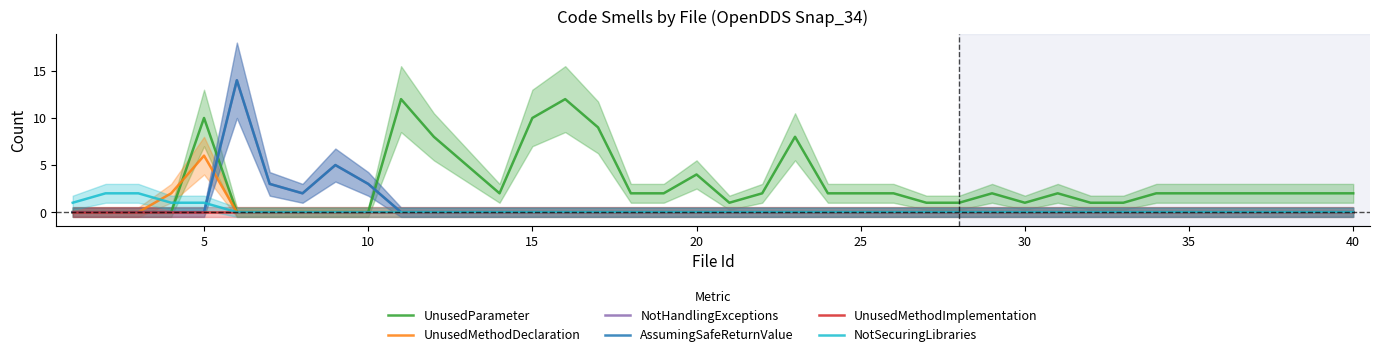

How many lines are shown in the chart?

6